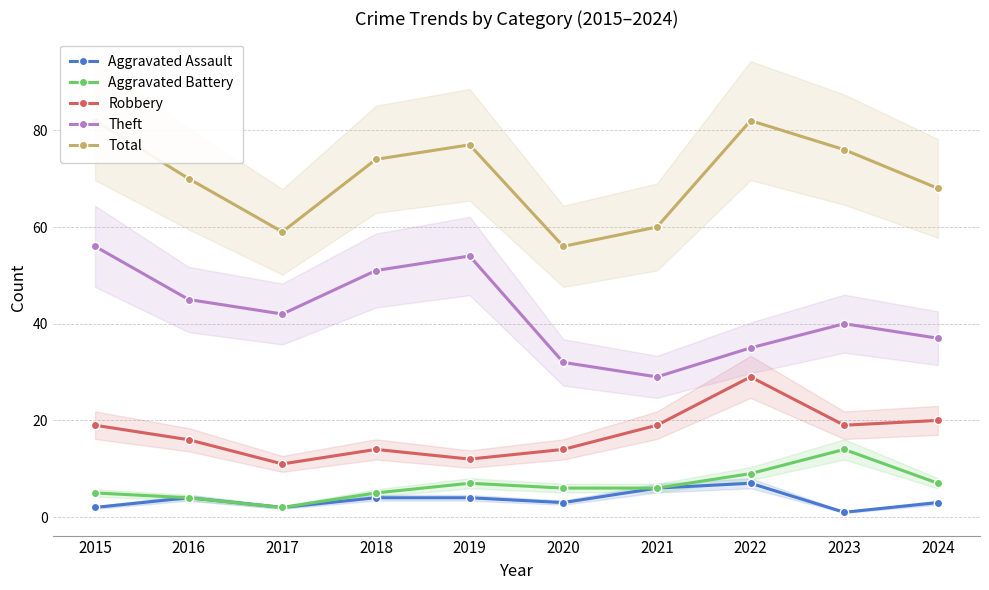

Where is the first local maximum for Robbery?

2018